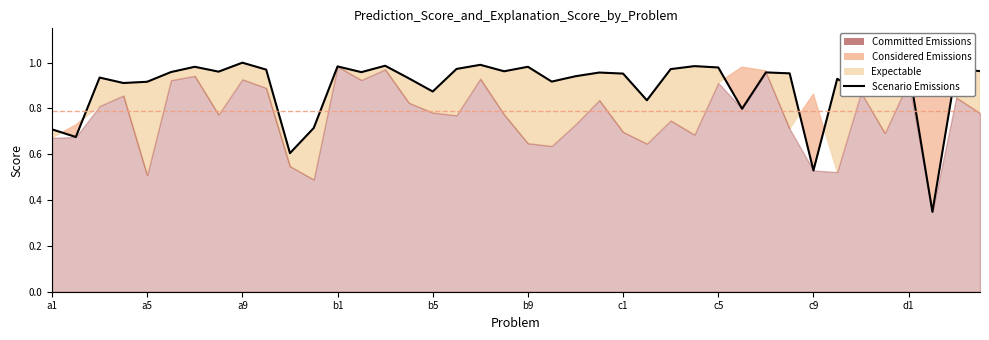

True or false: there are more than 0 points higher than both neighbors.

True